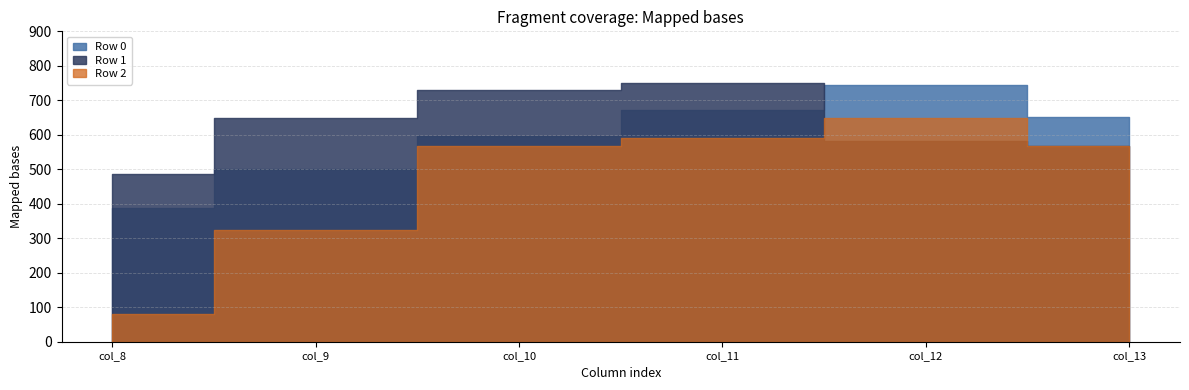

Rank the categories by Row 2 value from highest to lowest.

col_12, col_11, col_10, col_13, col_9, col_8